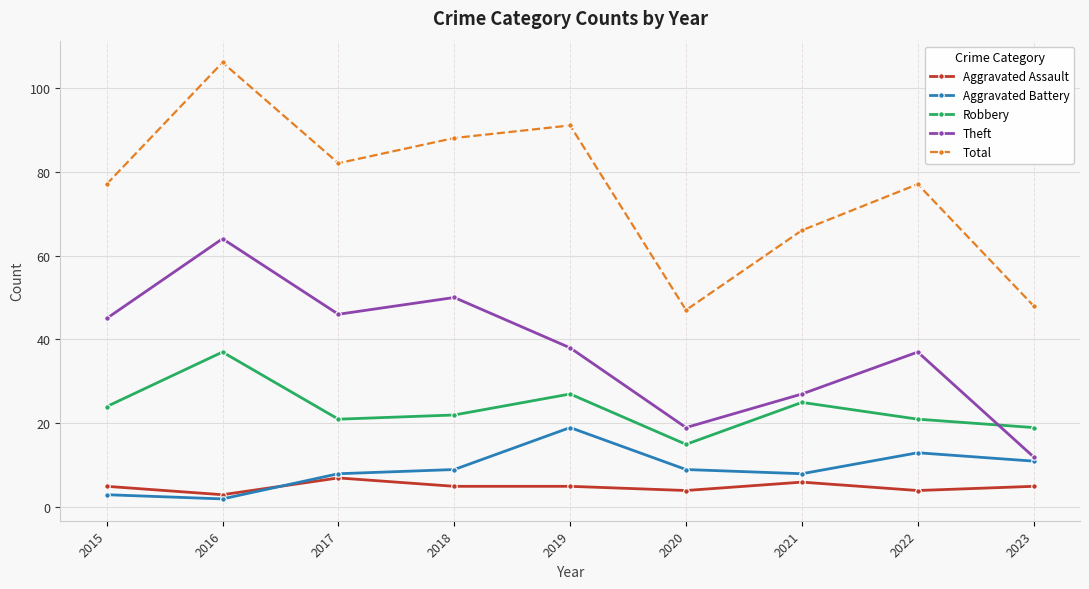

At which category does Aggravated Battery reach its first local peak?

2019